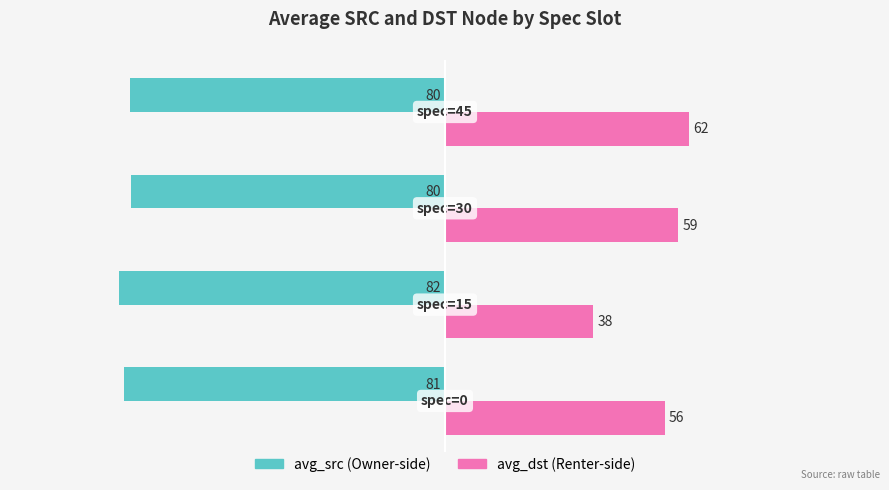

Reading right to left, what are all the values shown in this chart?

avg_src: -79.7	-79.5	-82.4	-81.2
avg_dst: 61.7	59.0	37.5	55.6